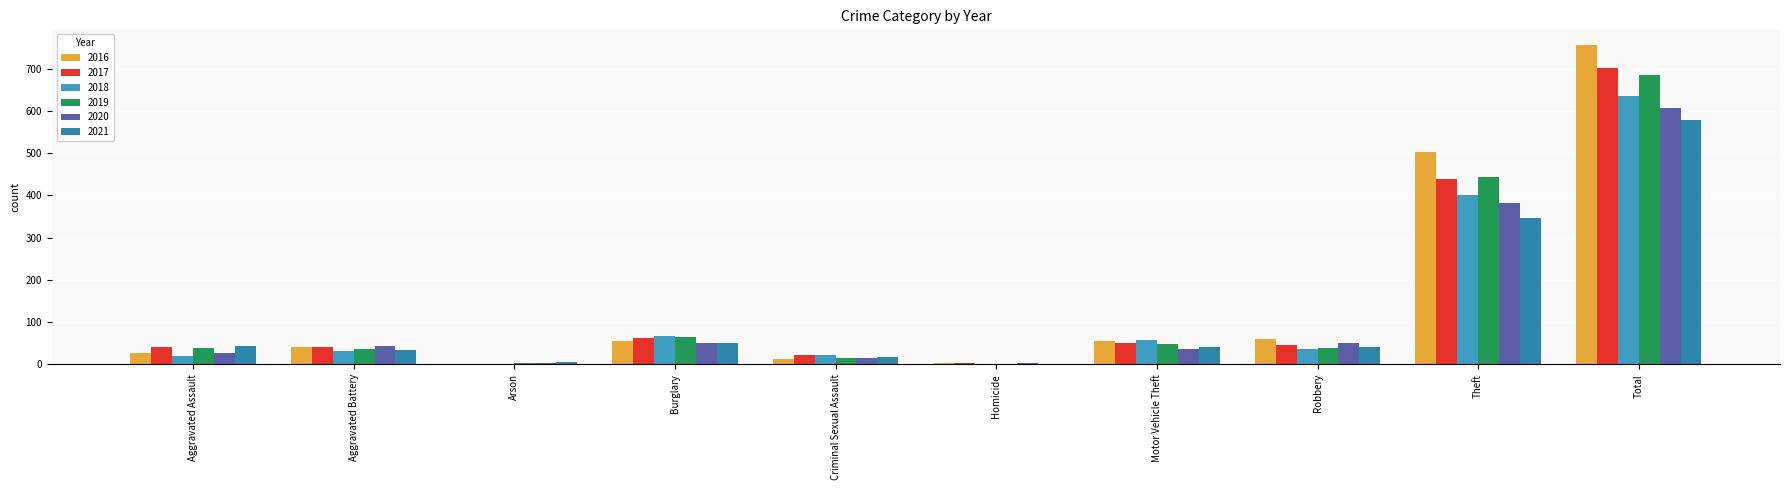

Rank the series at Burglary from lowest to highest value.

2021, 2020, 2016, 2017, 2019, 2018